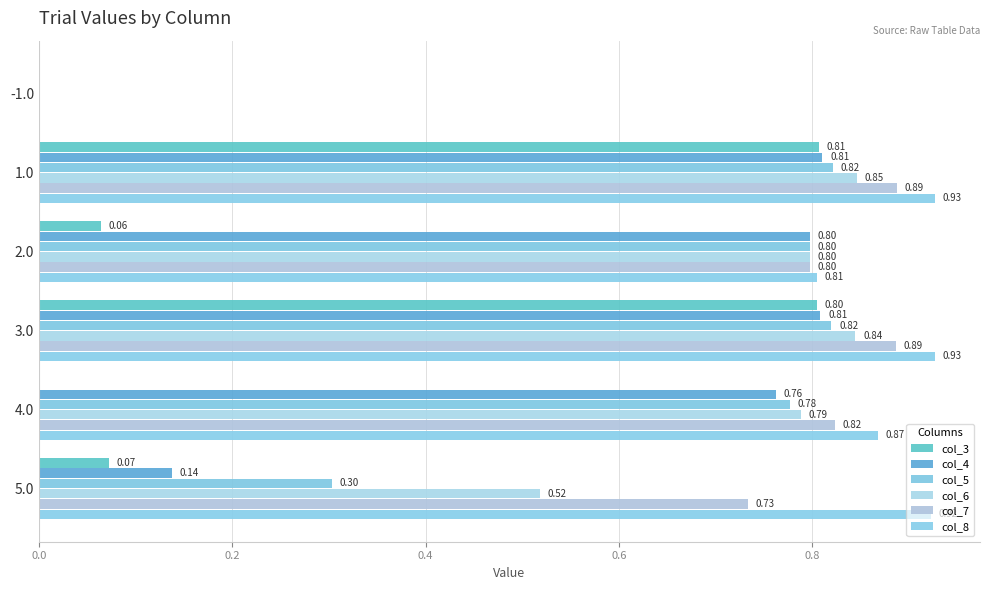

How many data points in col_6 are above 0?

5